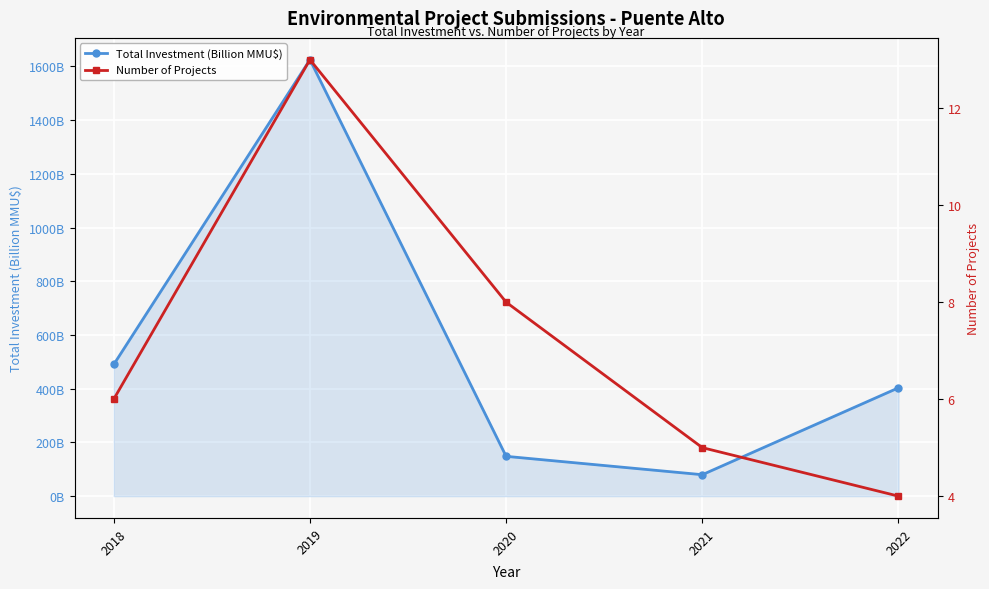

Reading left to right, transcribe all the data shown in this chart.

Total Investment (Billion MMU$): 490.2	1625.0	148.2	79.8	403.4
Number of Projects: 6.0	13.0	8.0	5.0	4.0